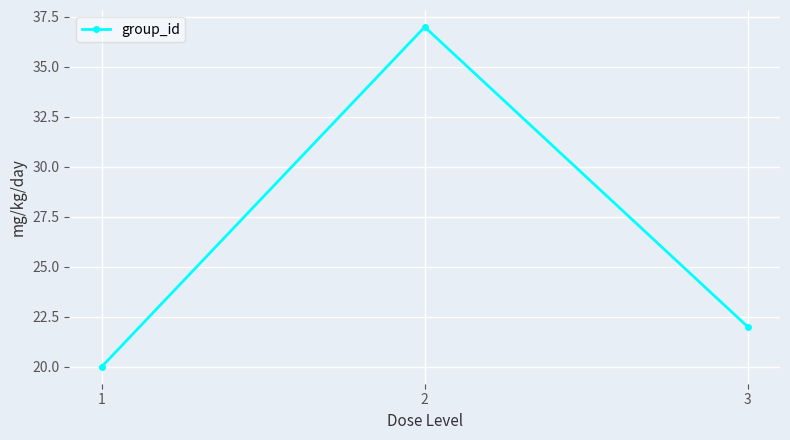

Reading right to left, what are all the values shown in this chart?

22	37	20